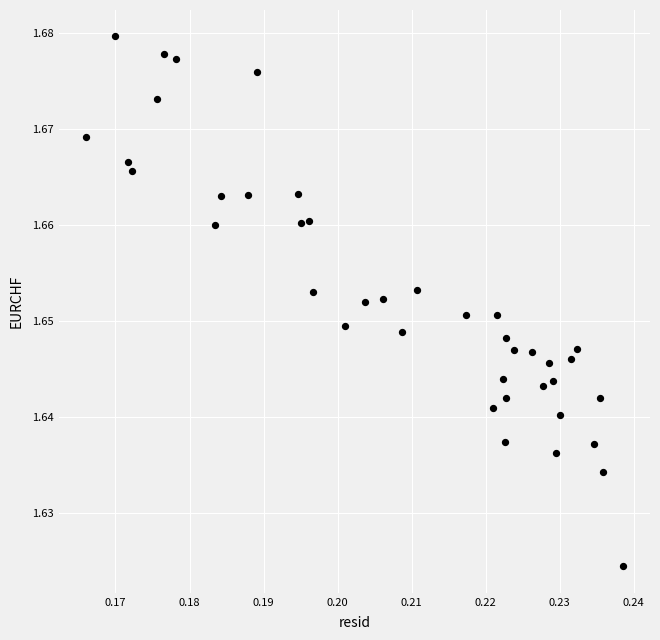

How many data points are displayed?

40